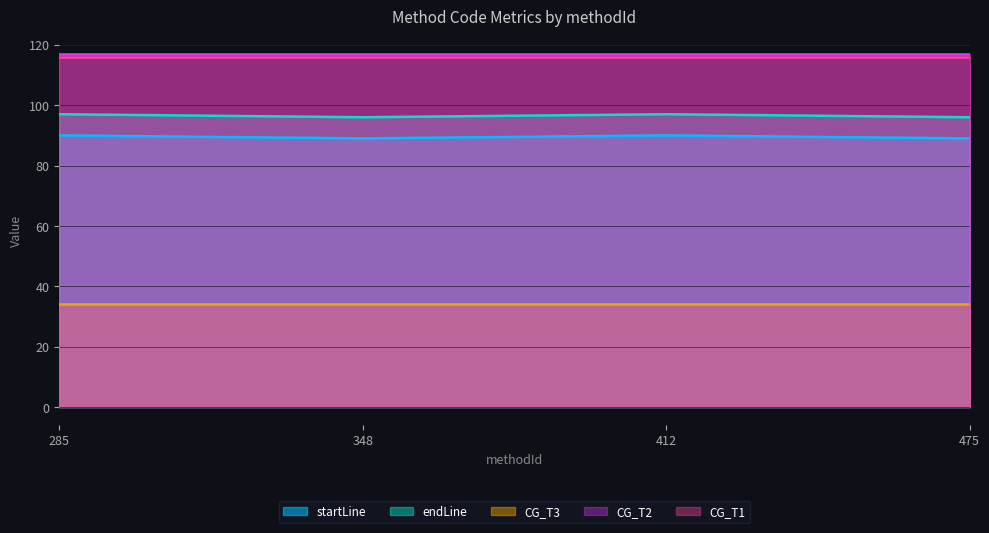

Does the chart display data point markers on the line(s)?

No